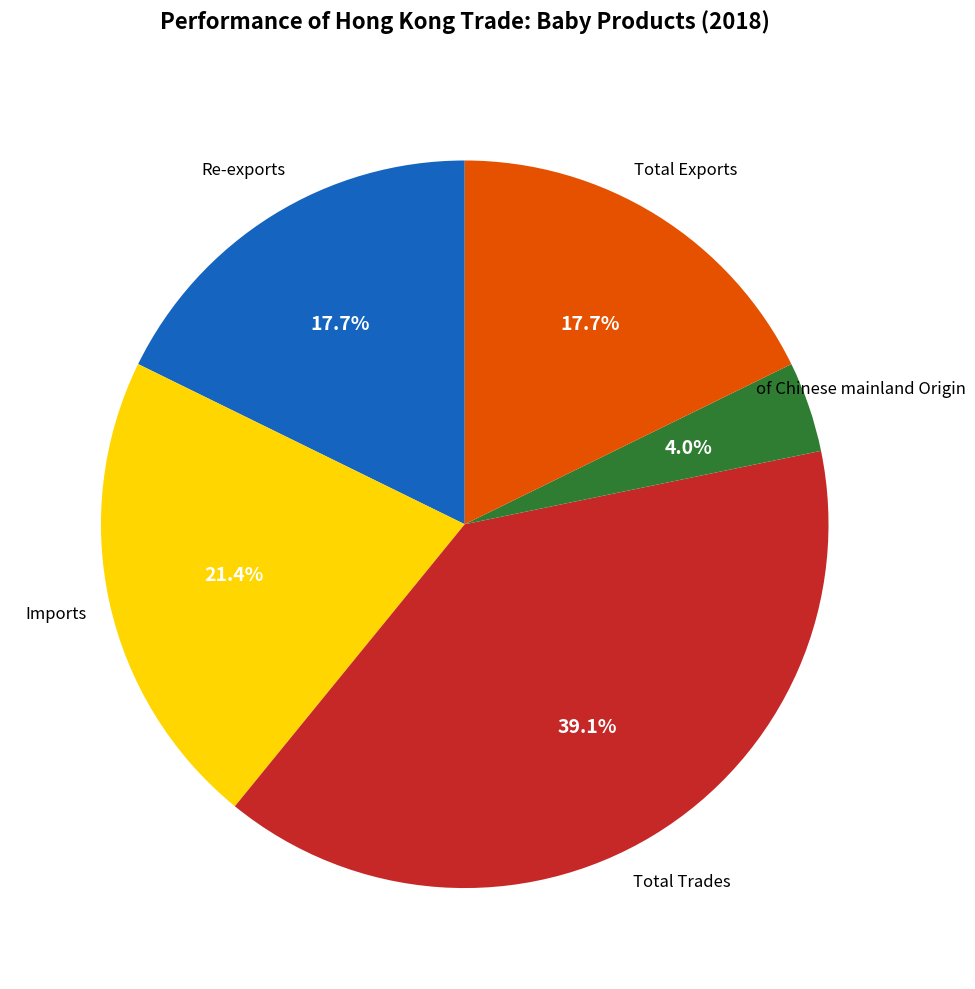

To the nearest percent, what is the average slice percentage?

20%